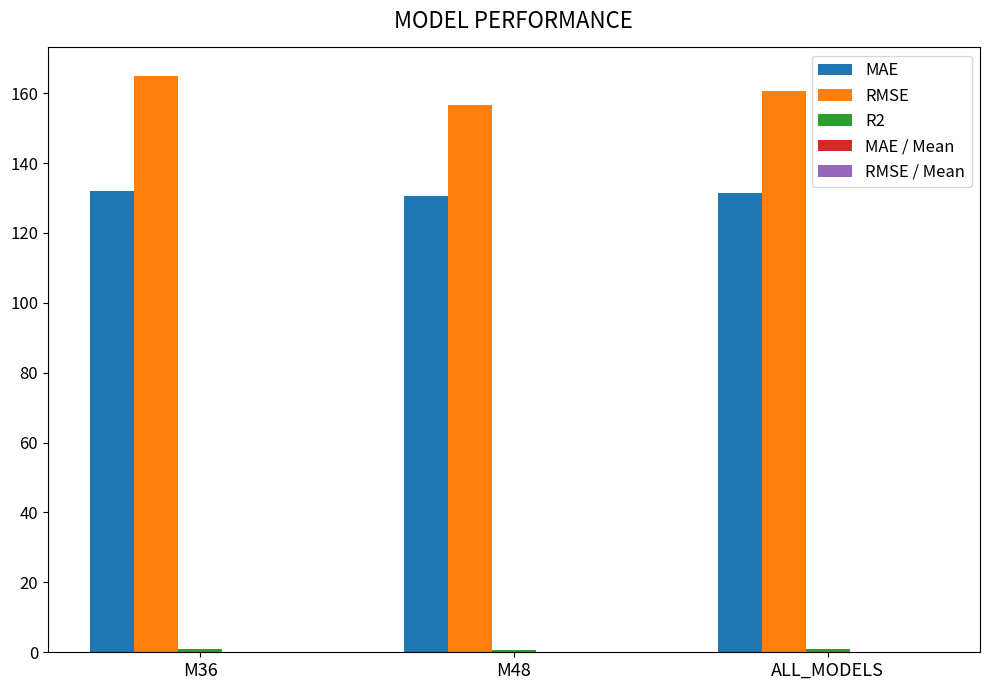

Is it true that MAE equals 207.3 at M36?

False